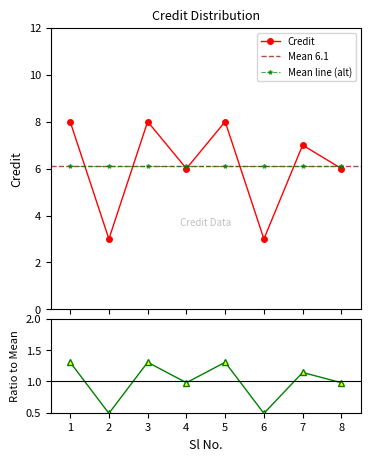

What is the value of the 6th point from the left?

3